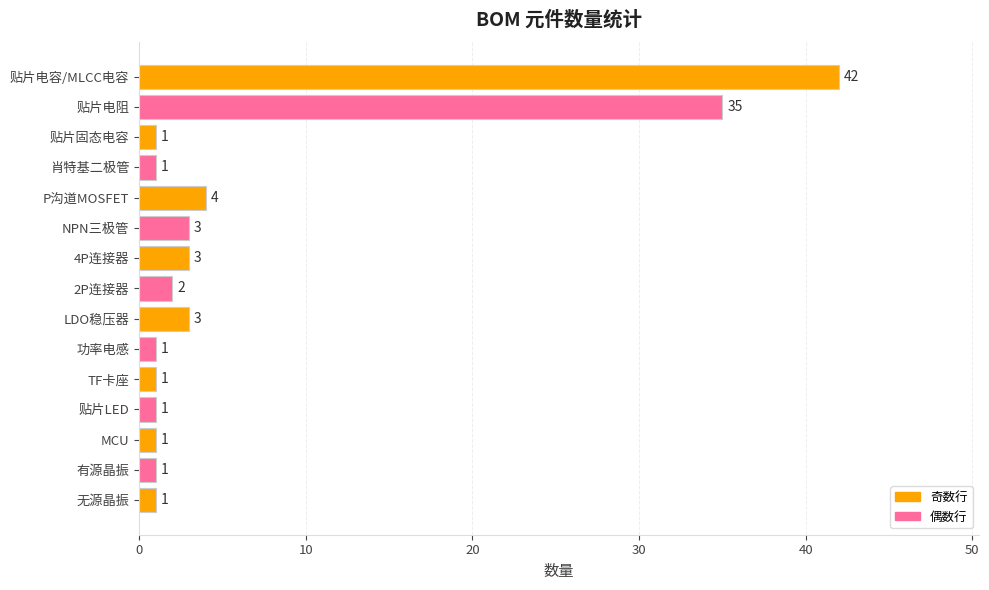

Is it true that the value at 有源晶振 is 1?

True